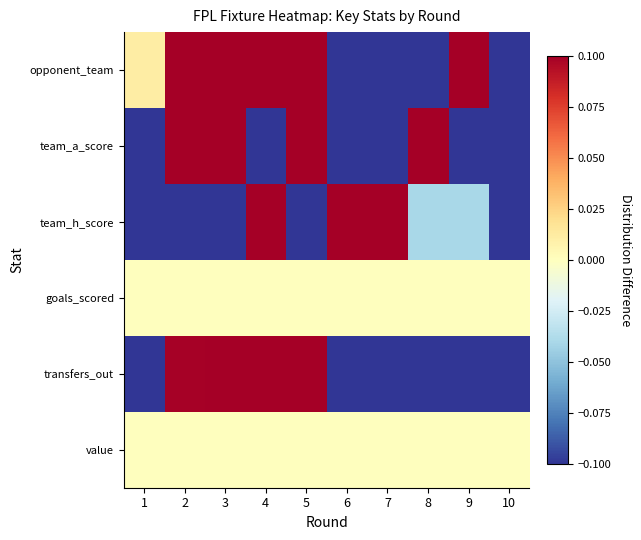

List the series in order of their peak value, lowest first.

goals_scored, value, opponent_team, team_a_score, team_h_score, transfers_out